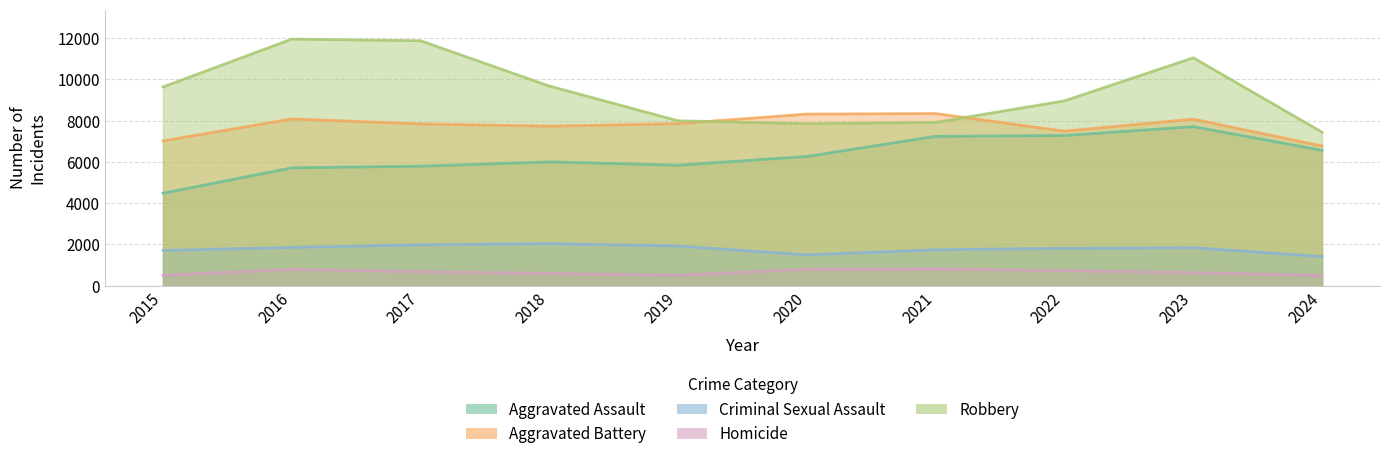

How many interior local valleys does the Aggravated Battery series have?

2